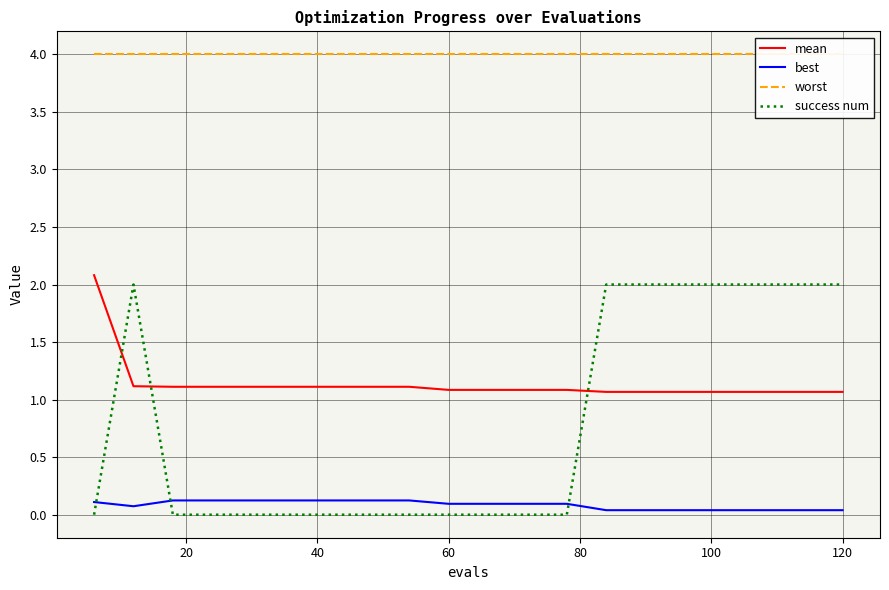

Which series ends up on top after the final intersection of success num and mean?

success num